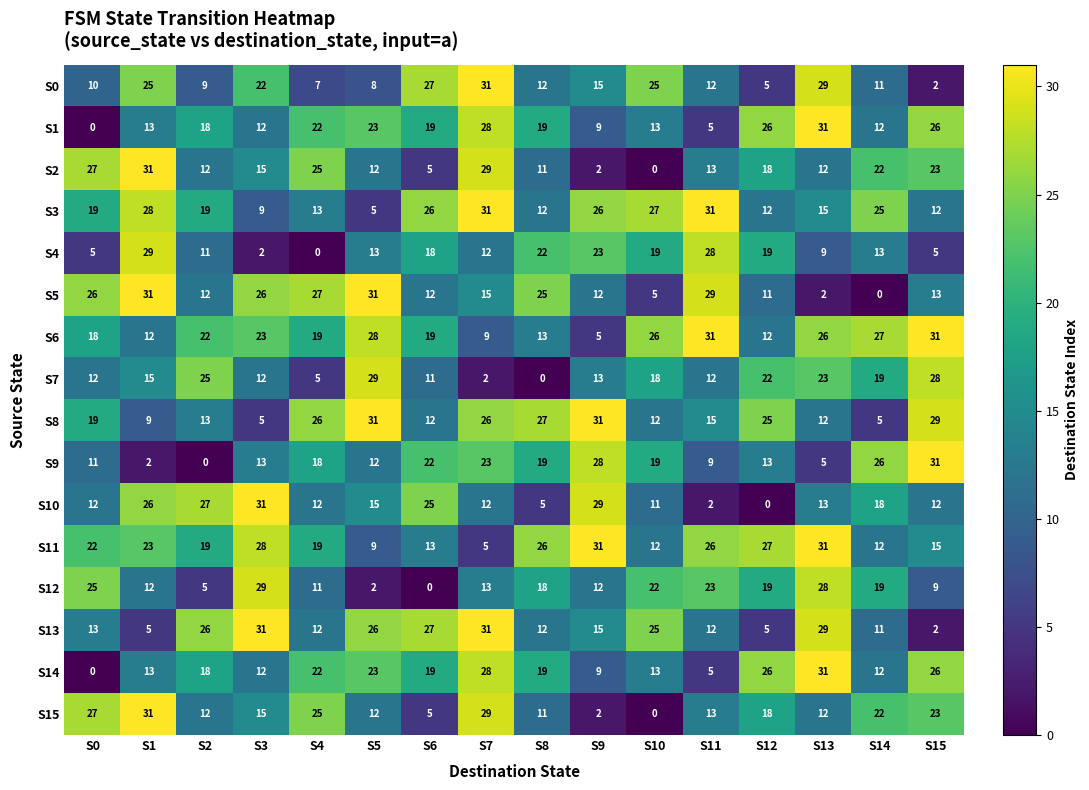

What is the greatest value displayed?

31